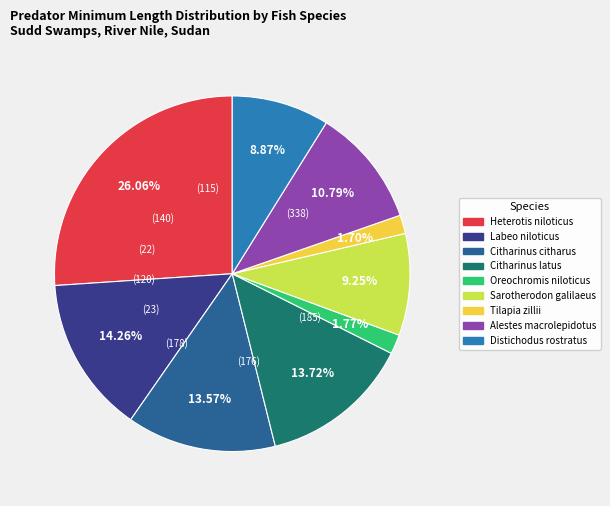

Does Citharinus citharus account for over 50% of the chart?

No